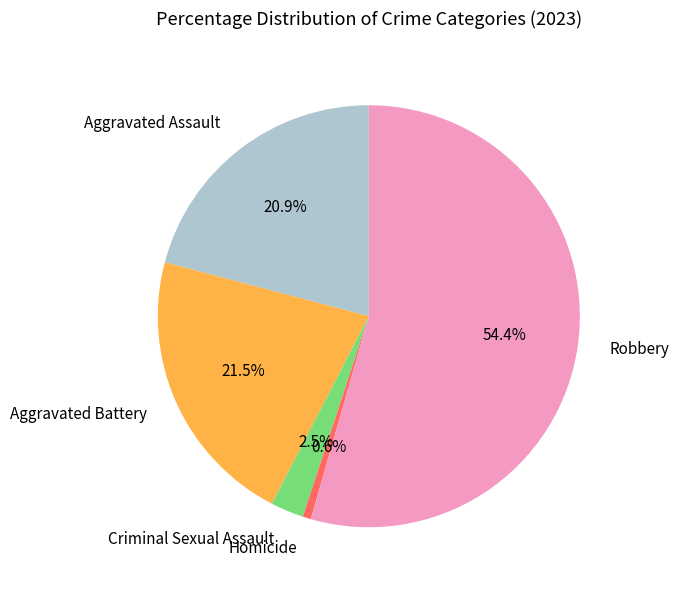

Which slice represents more than half of the pie?

Robbery